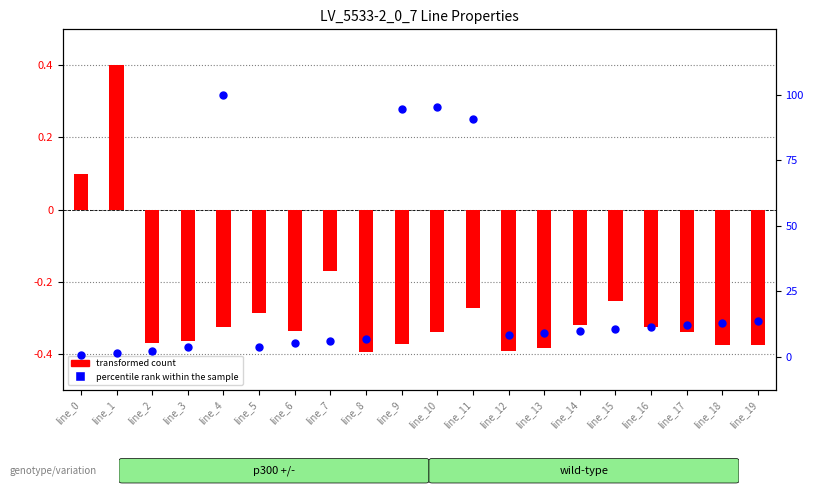

Is the value of transformed count at line_2 greater than the value of percentile rank within the sample at line_1?

No